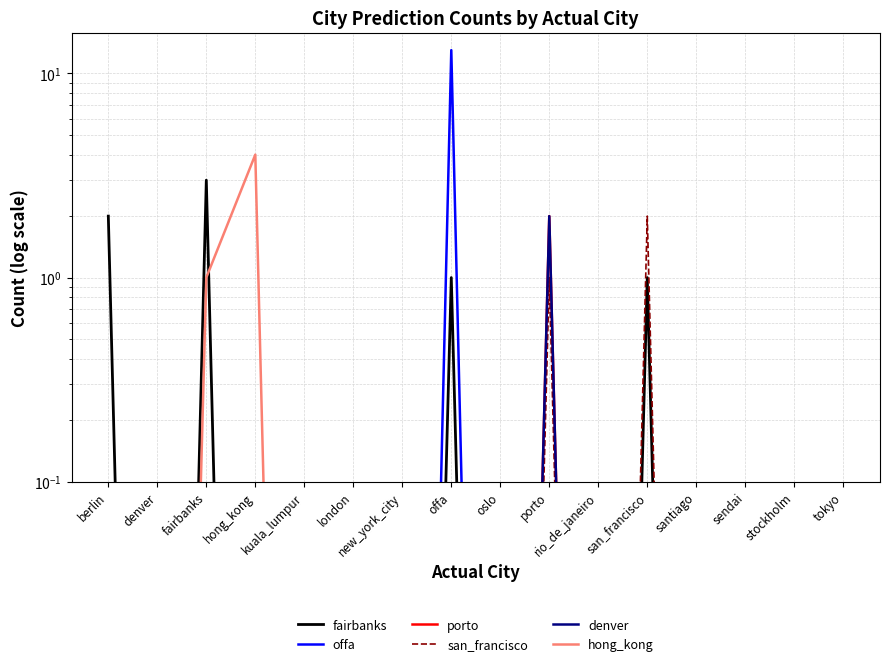

What is the greatest value displayed?

13.0